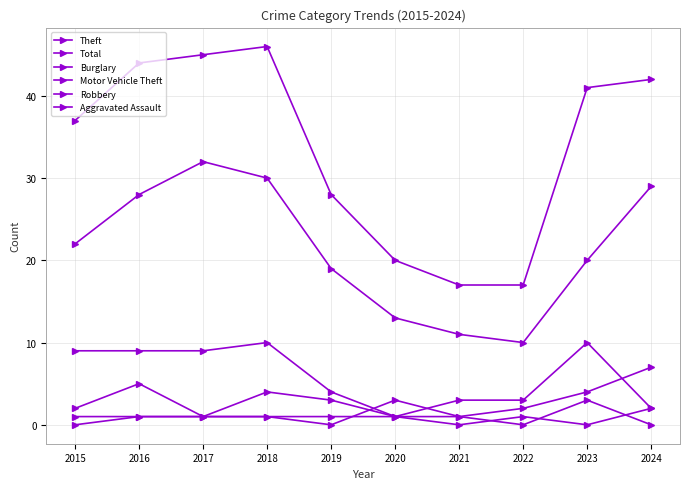

Which has a higher value, 2016 or 2019?

2016